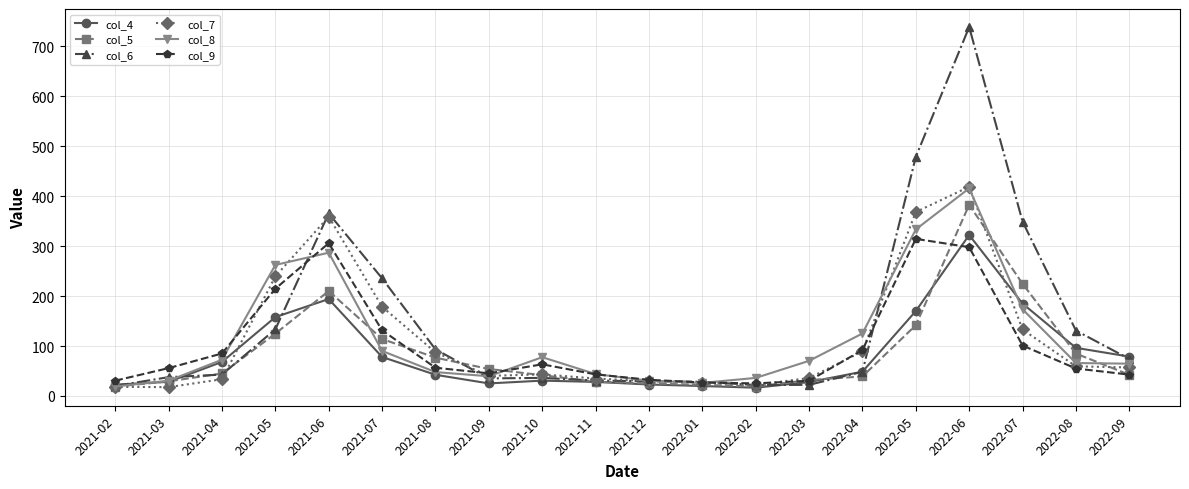

Is the value of col_6 at 2022-07 greater than the value of col_5 at 2021-06?

Yes